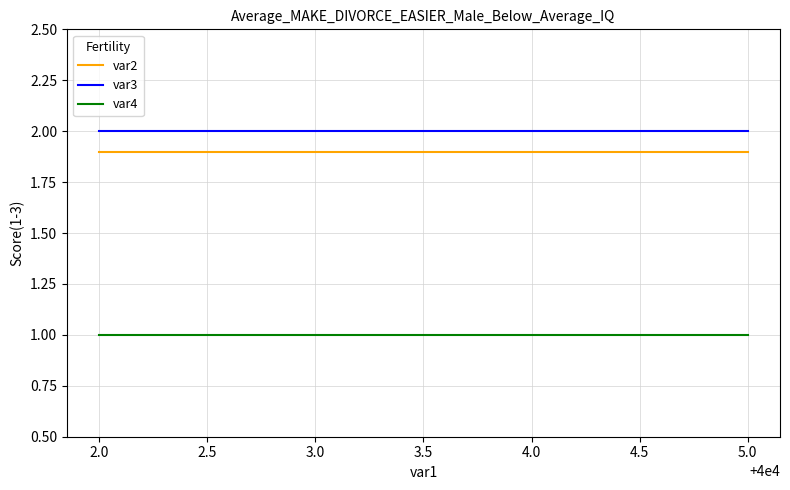

List the series in order of their peak value, lowest first.

var4, var2, var3